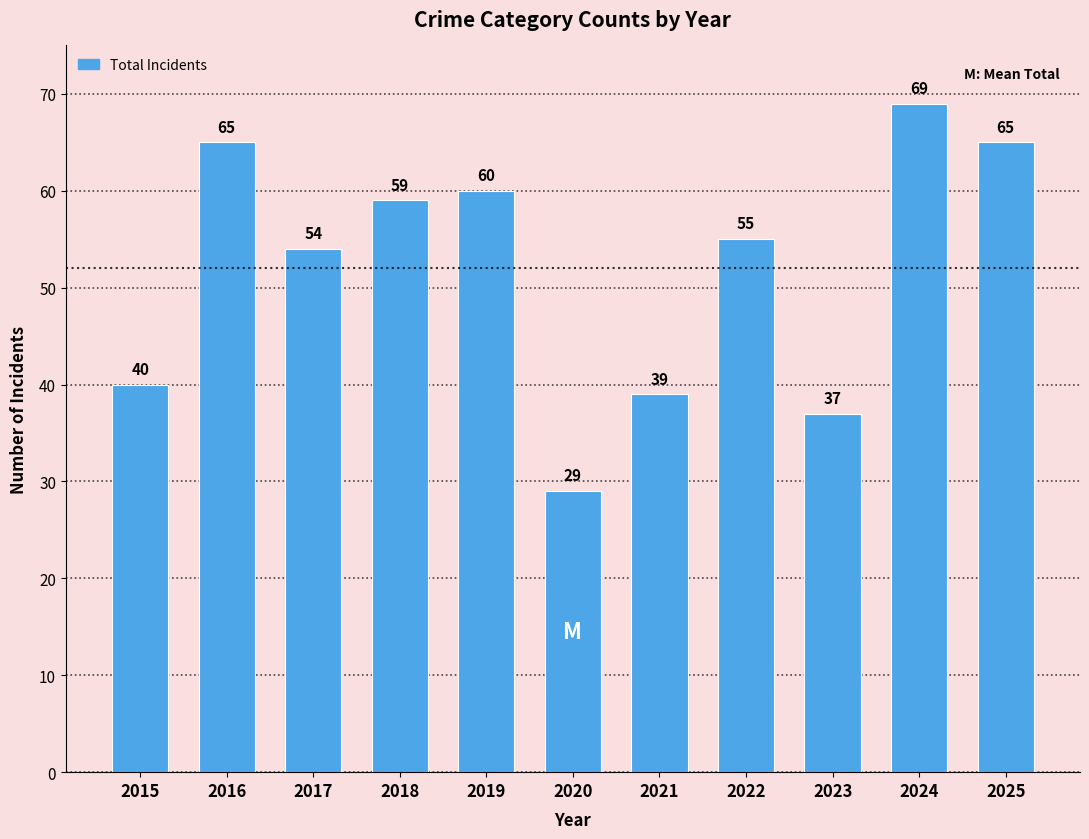

What is the smallest value displayed?

29